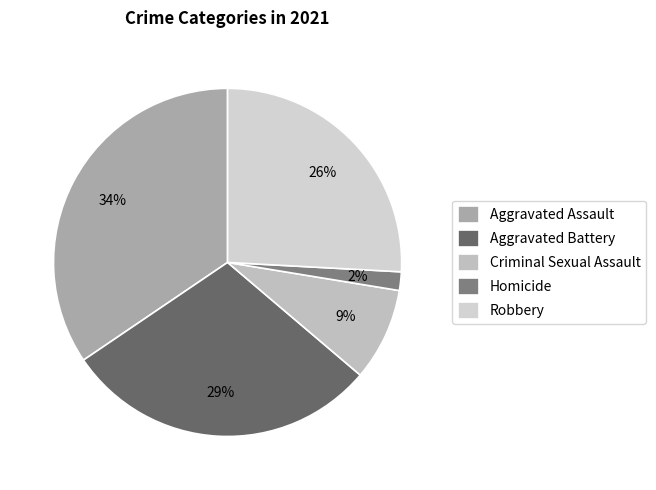

Is there a majority slice in this chart?

No